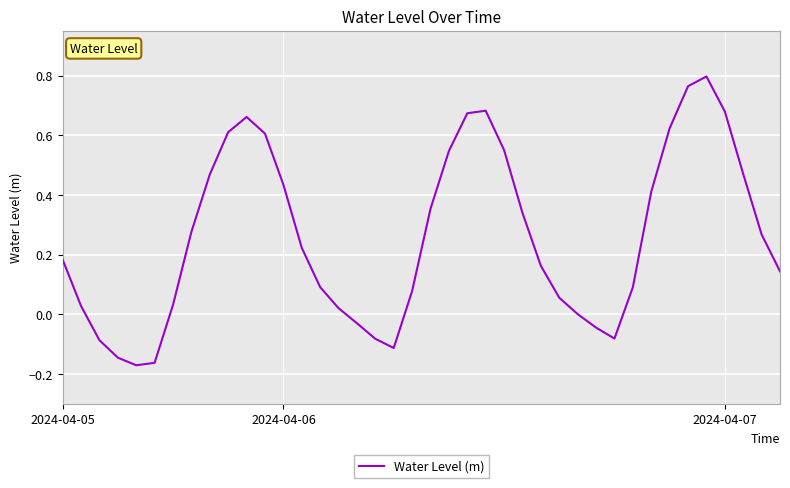

What is the difference between the maximum and minimum values?

1.0